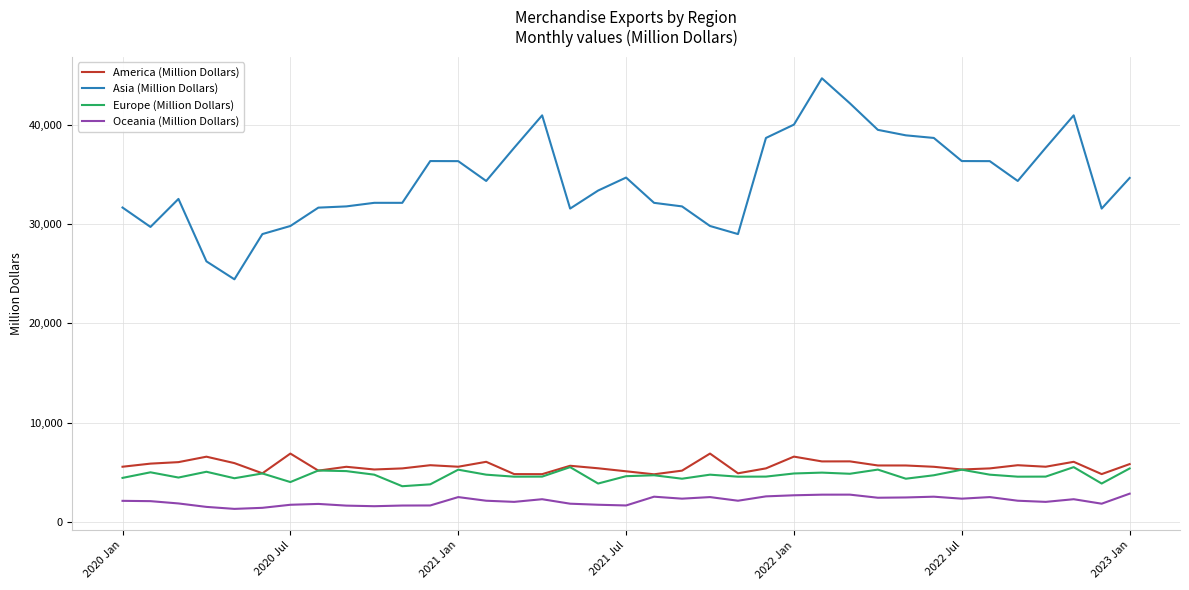

Which series has the largest total across all categories?

Asia (Million Dollars)